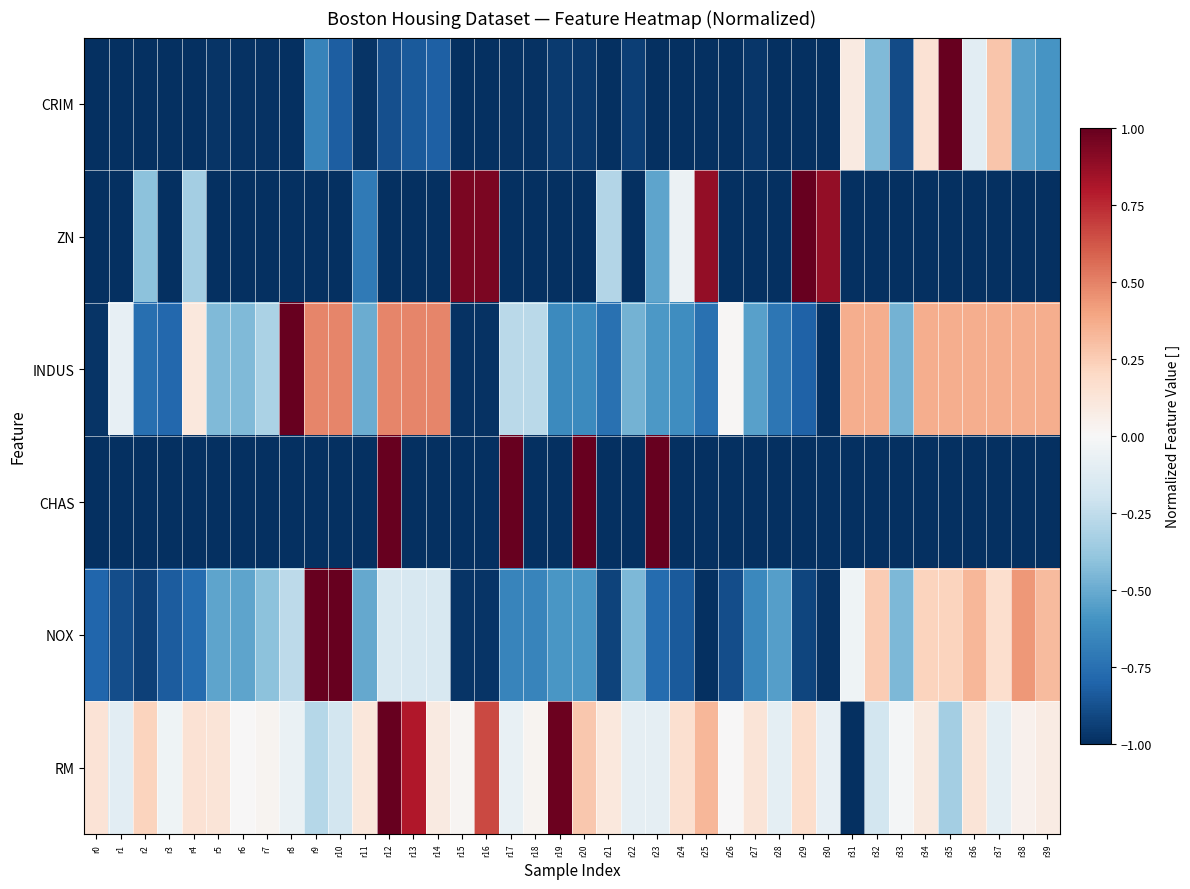

What is the spread (max minus min) of values at r13?

1.8